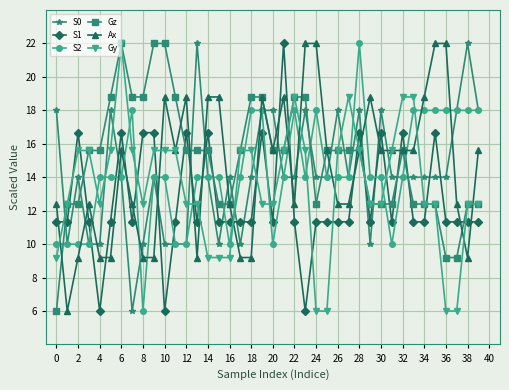

True or false: Gz and S1 cross at least once.

True